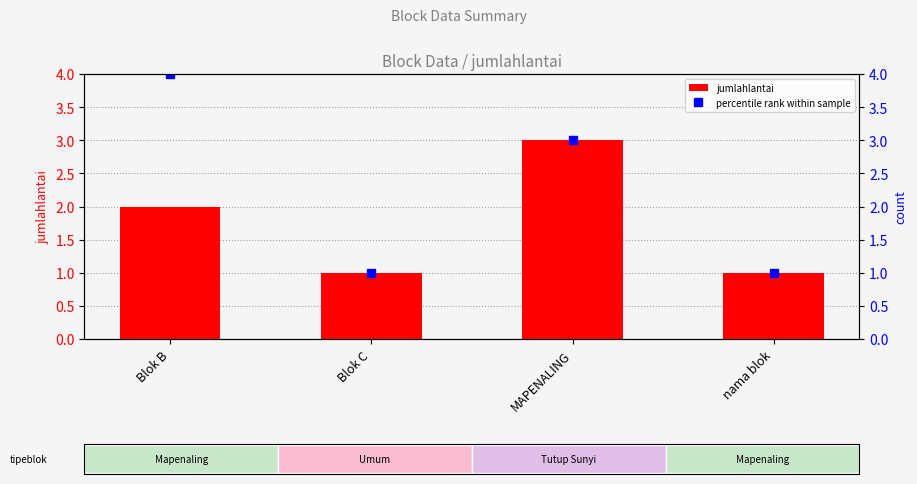

Reading left to right, what are all the values shown in this chart?

jumlahlantai: 2	1	3	1
percentile rank within sample: 4	1	3	1